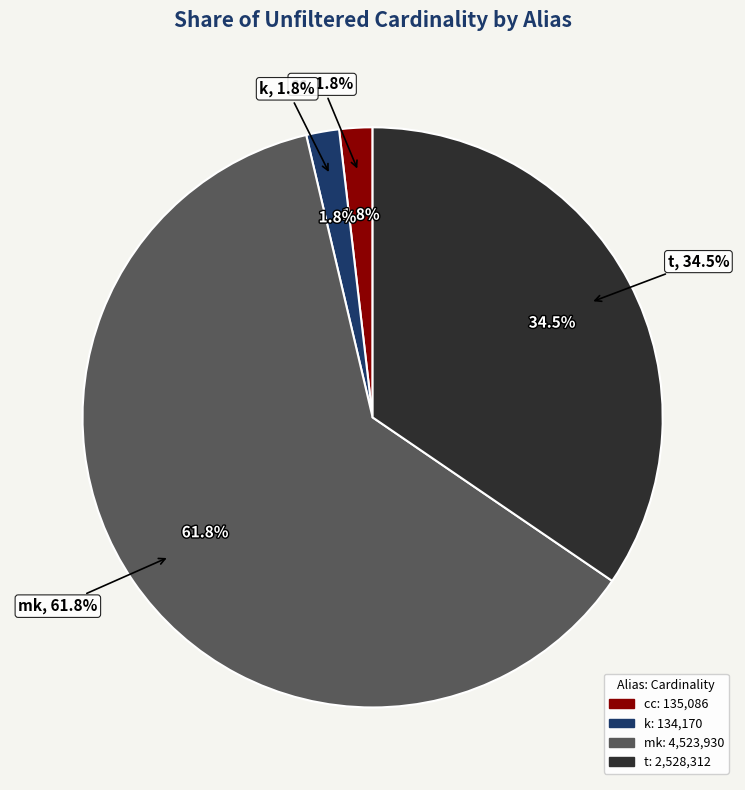

To the nearest percent, what is the difference between the largest and smallest slice percentages?

60%